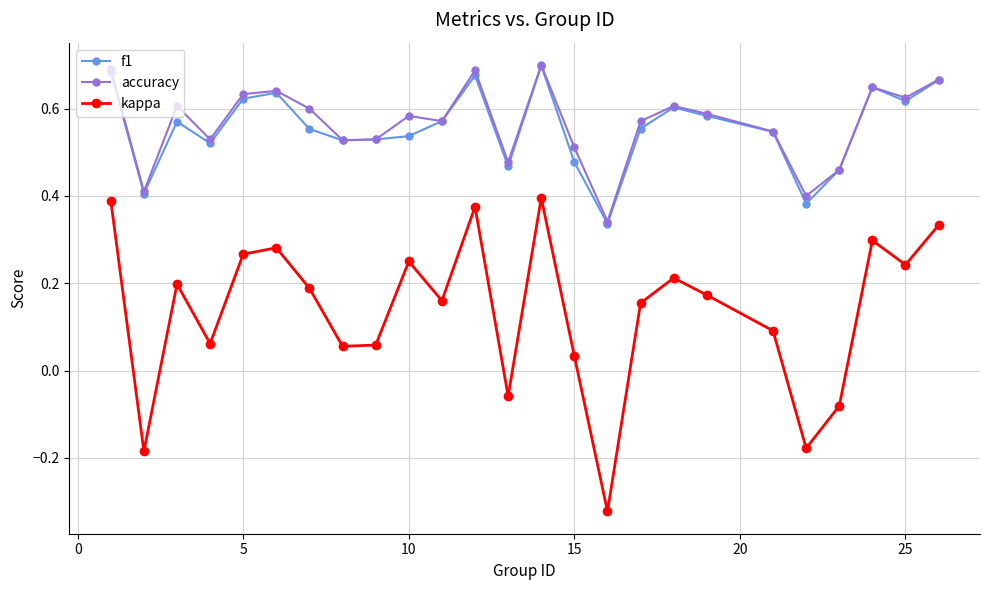

True or false: kappa has more than 0 points higher than both neighbors.

True